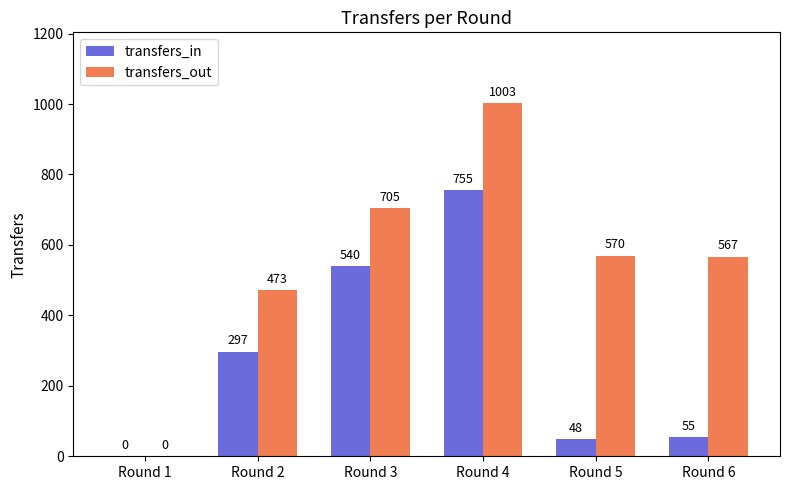

Where is transfers_in nearest to the value 377?

Round 2